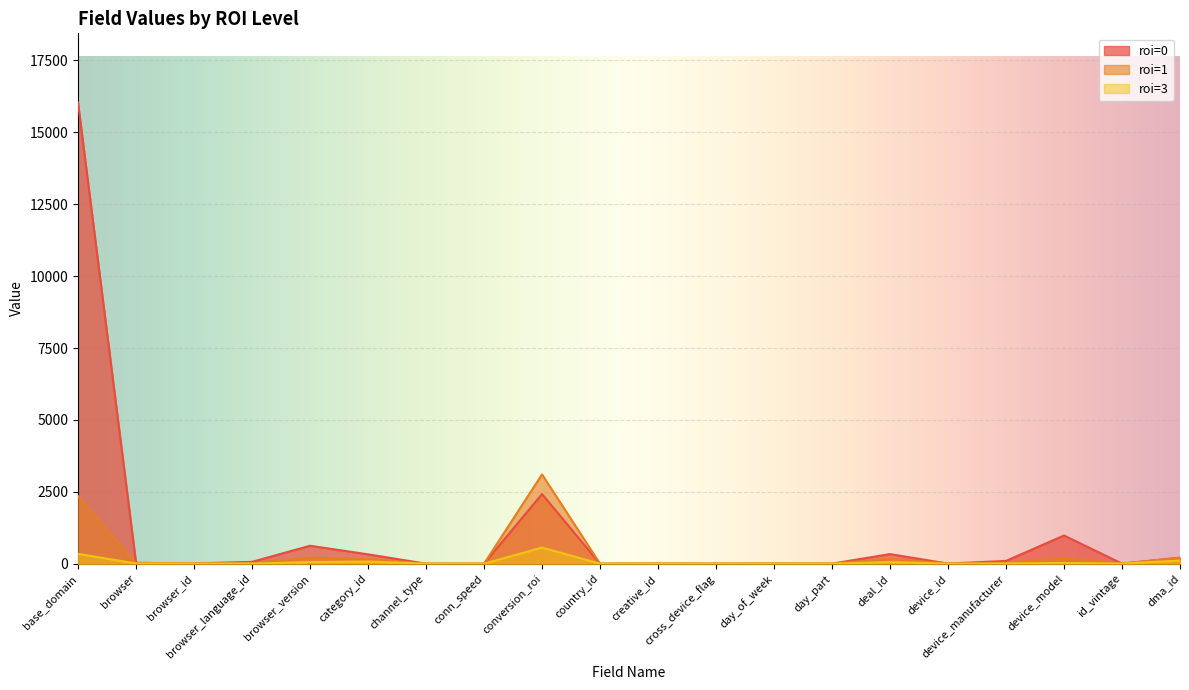

What is the label of the 5th point from the left?

browser_version